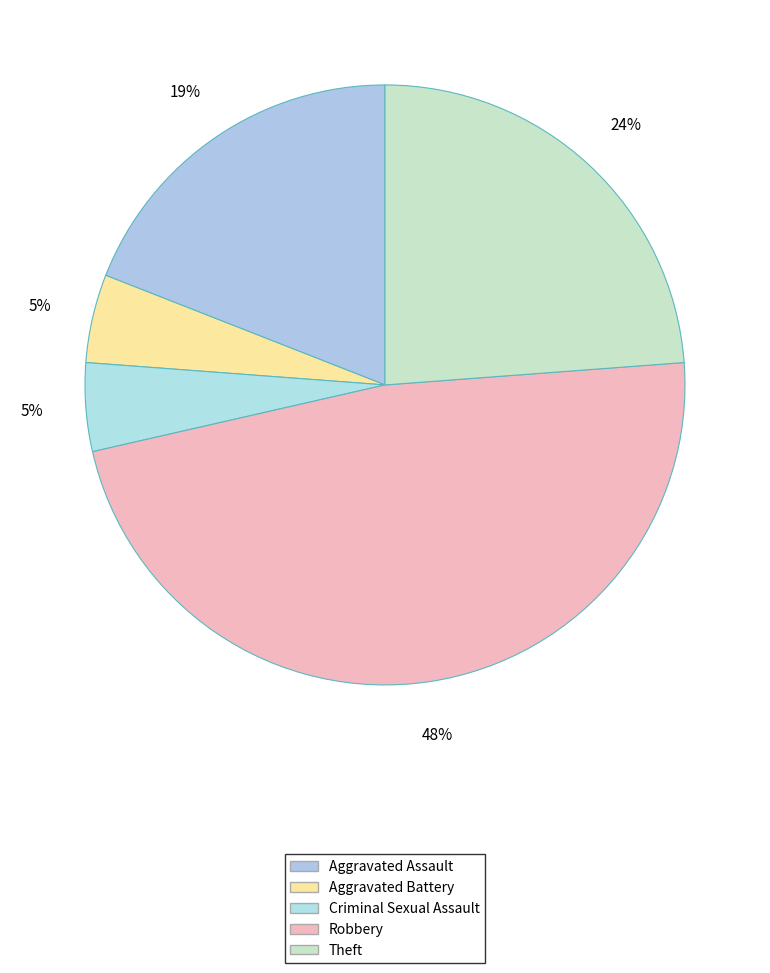

How many slices are in this pie chart?

5